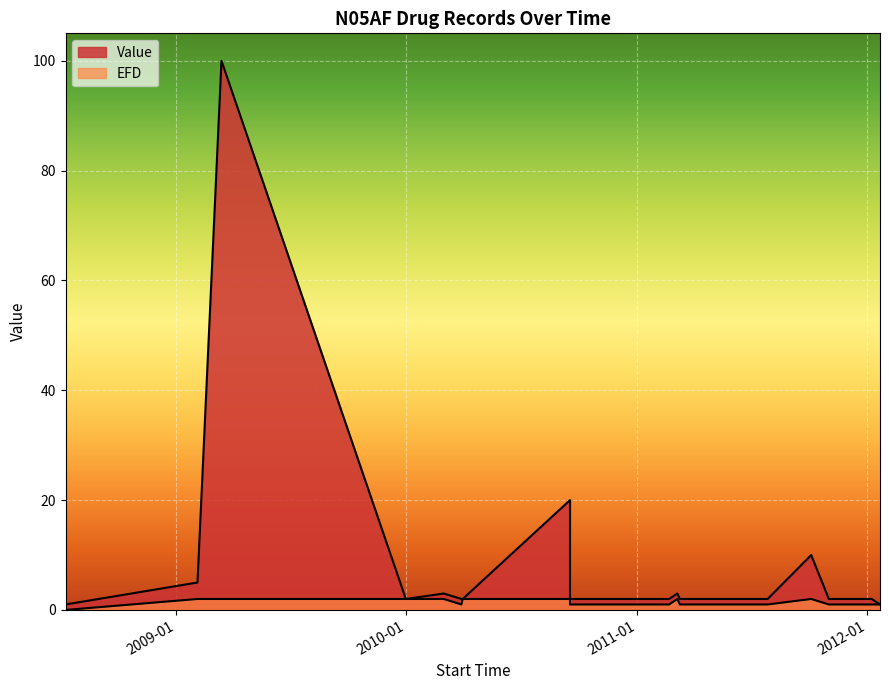

True or false: Value has a value of 2.0 at 2011-11-01.

True